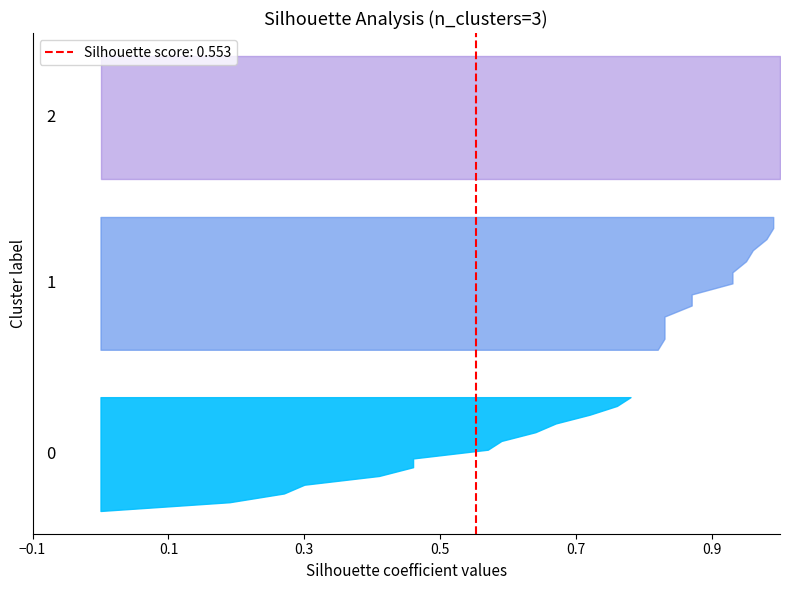

Reading left to right, transcribe all the data shown in this chart.

0.0	0.2	0.3	0.3	0.4	0.5	0.5	0.6	0.6	0.6	0.7	0.7	0.8	0.8	0.8	0.8	0.8	0.8	0.9	0.9	0.9	0.9	0.9	1.0	1.0	1.0	1.0	1.0	1.0	1.0	1.0	1.0	1.0	1.0	1.0	1.0	1.0	1.0	1.0	1.0